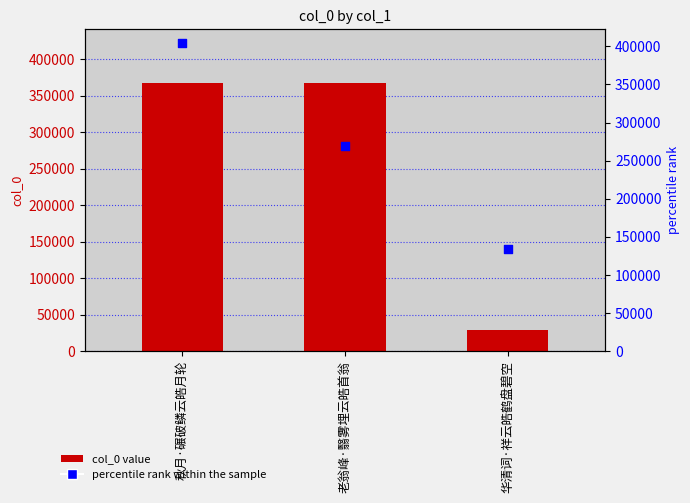

At how many categories does at least one series exceed 281695?

2